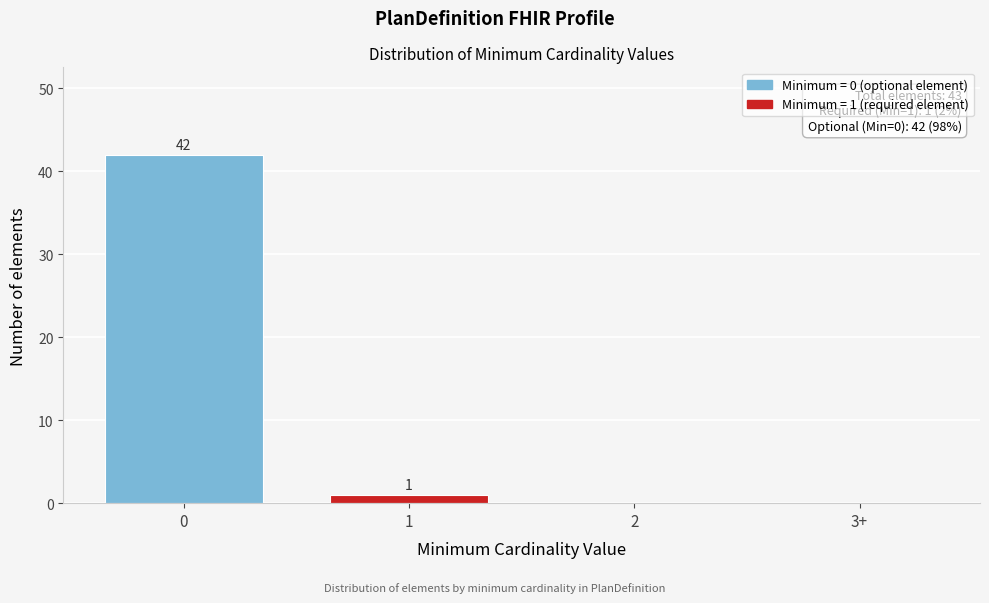

Reading right to left, list all the values displayed in this chart.

3+=0	2=0	1=1	0=42